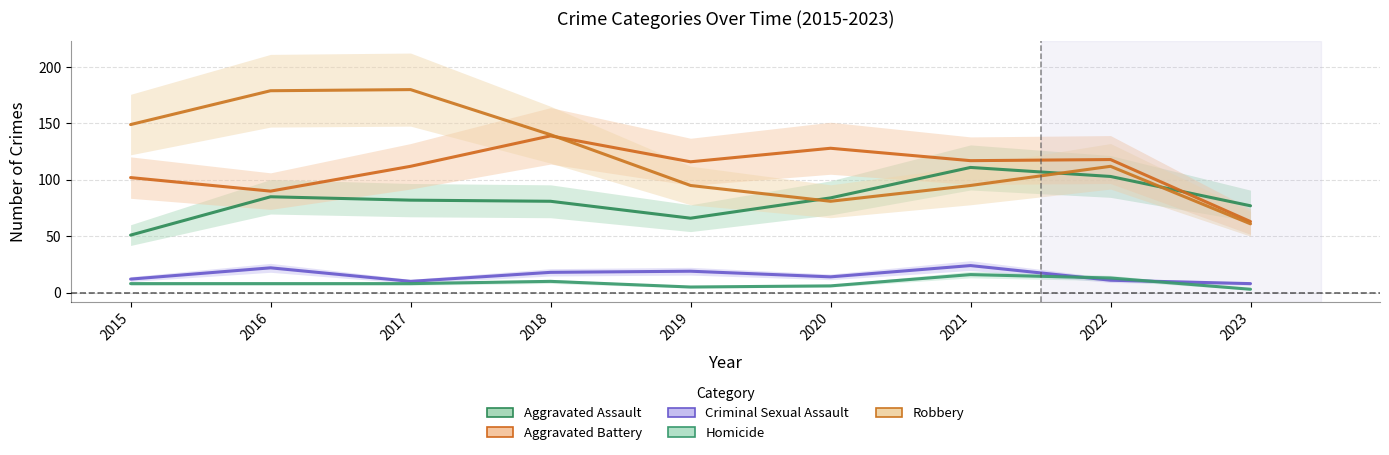

Reading left to right, list all the values displayed in this chart.

Aggravated Assault: 2015=51	2016=85	2017=82	2018=81	2019=66	2020=84	2021=111	2022=103	2023=77
Aggravated Battery: 2015=102	2016=90	2017=112	2018=139	2019=116	2020=128	2021=117	2022=118	2023=63
Criminal Sexual Assault: 2015=12	2016=22	2017=10	2018=18	2019=19	2020=14	2021=24	2022=11	2023=8
Homicide: 2015=8	2016=8	2017=8	2018=10	2019=5	2020=6	2021=16	2022=13	2023=3
Robbery: 2015=149	2016=179	2017=180	2018=140	2019=95	2020=81	2021=95	2022=112	2023=61